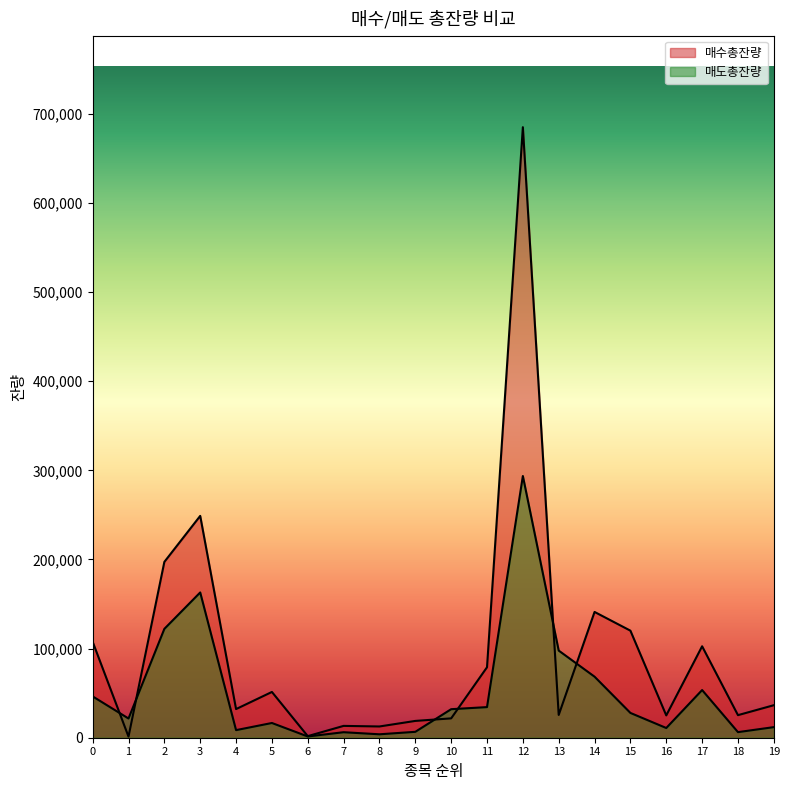

Which category has the highest value in the 매도총잔량 series?

12